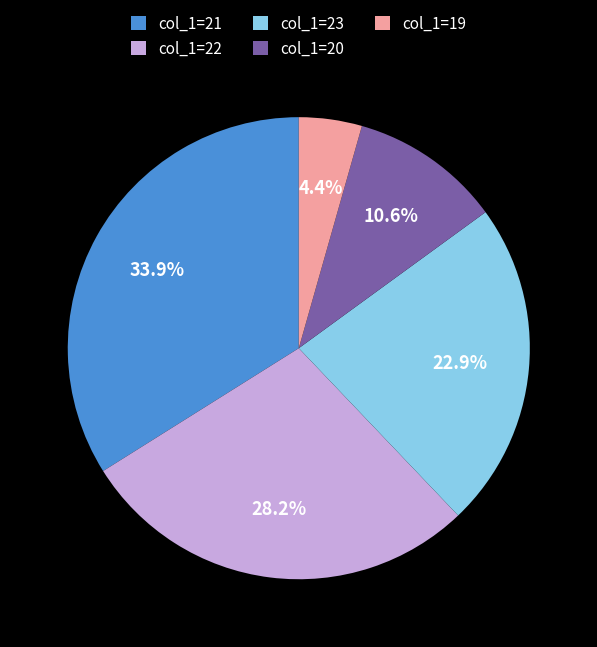

Do col_1=23 and col_1=22 together represent more than half of the pie?

Yes